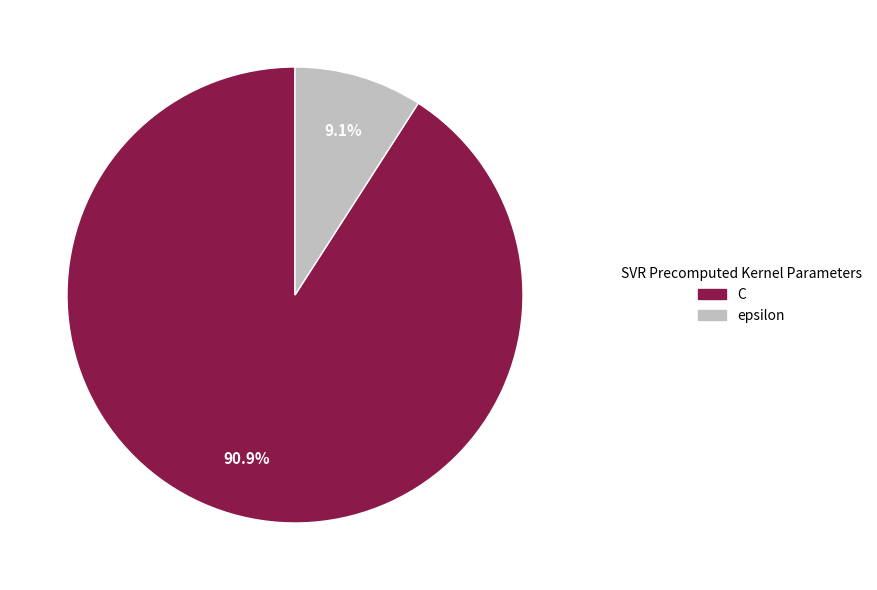

What percentage is the C slice, to the nearest percent?

91%